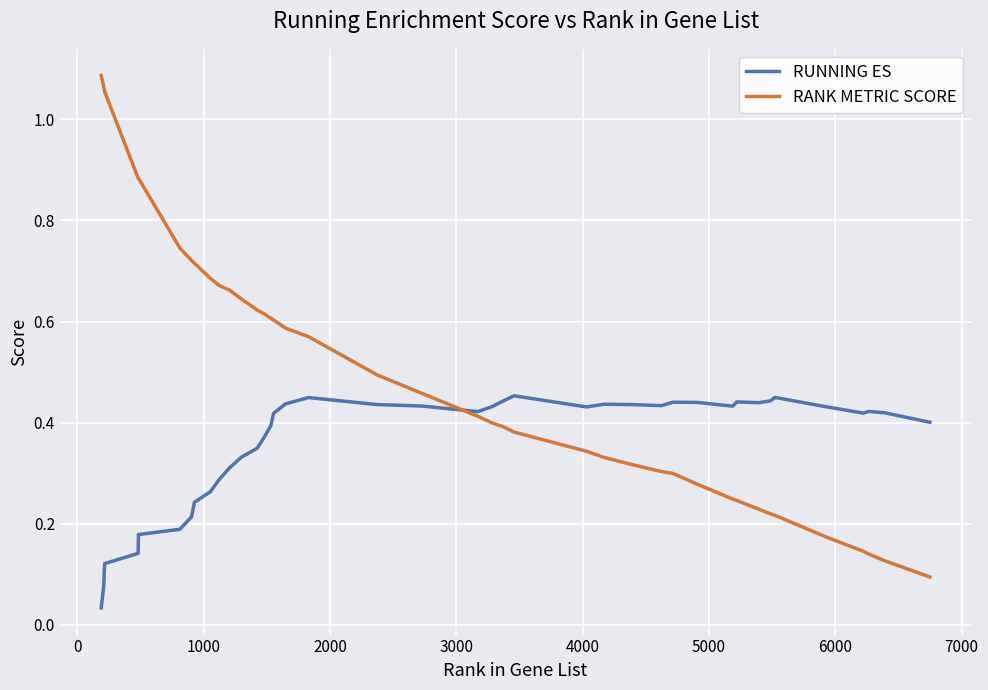

Which series has the largest total across all categories?

RANK METRIC SCORE